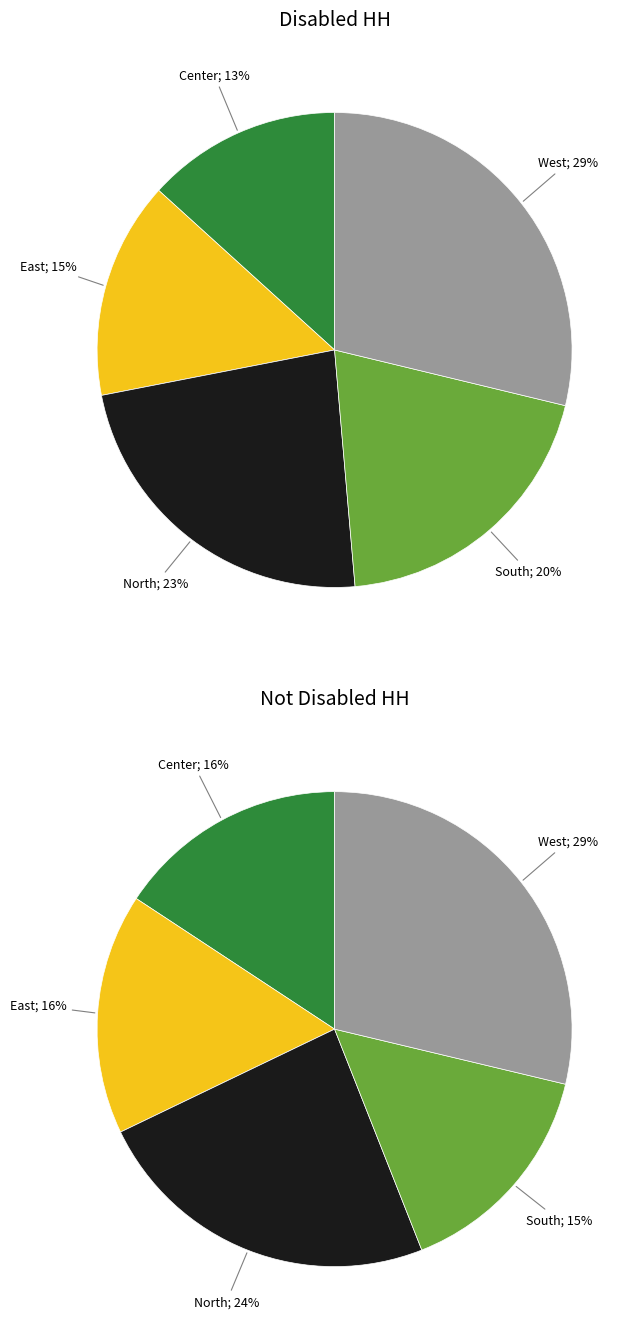

Combined, do Center and South account for over 50%?

No